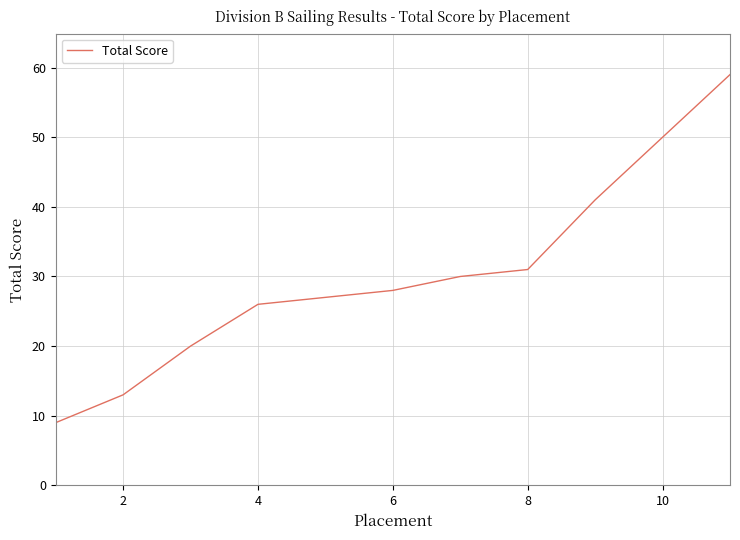

What is the difference between the maximum and minimum values?

50